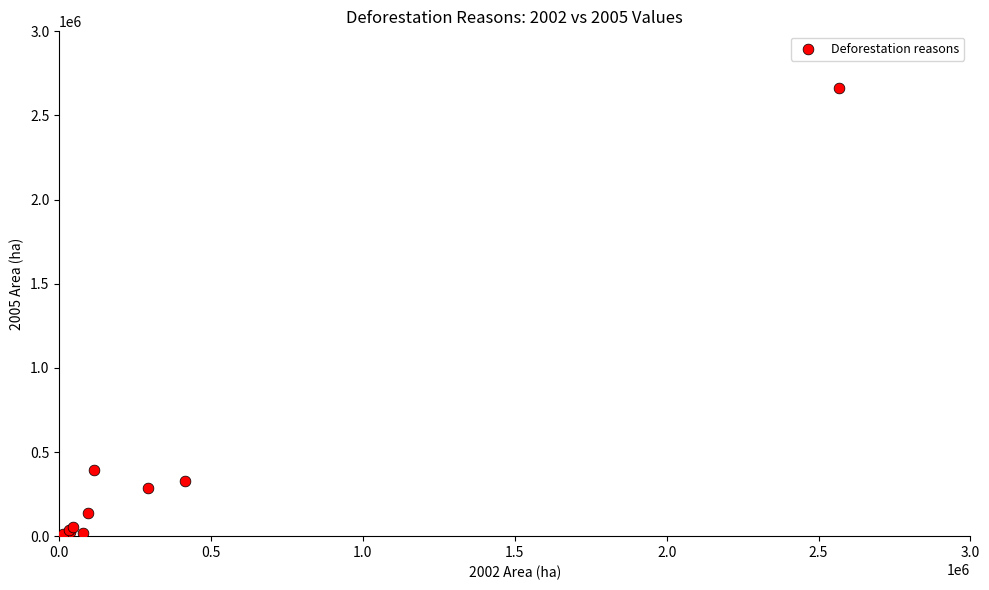

What Y value in the scatter plot is closest to 1332500?

393000